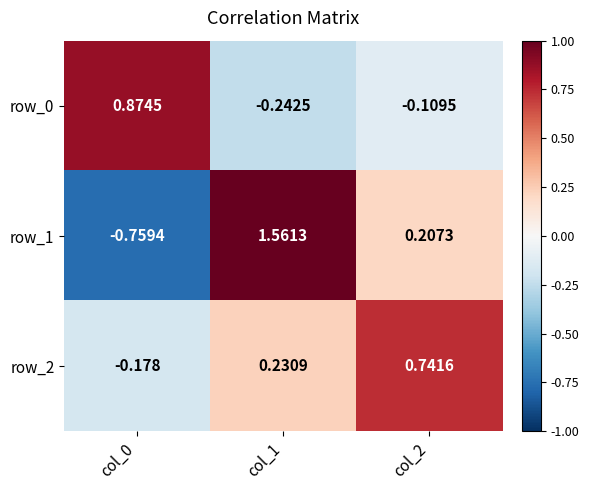

What is the sum of the row_1 values at col_2 and col_1?

1.8